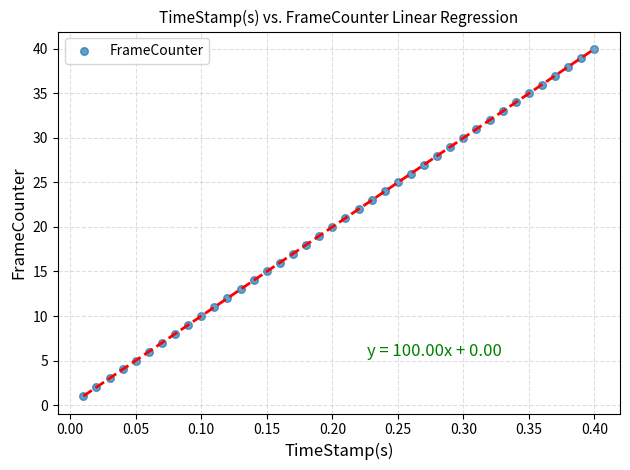

What is the range of Y values (max minus min)?

39